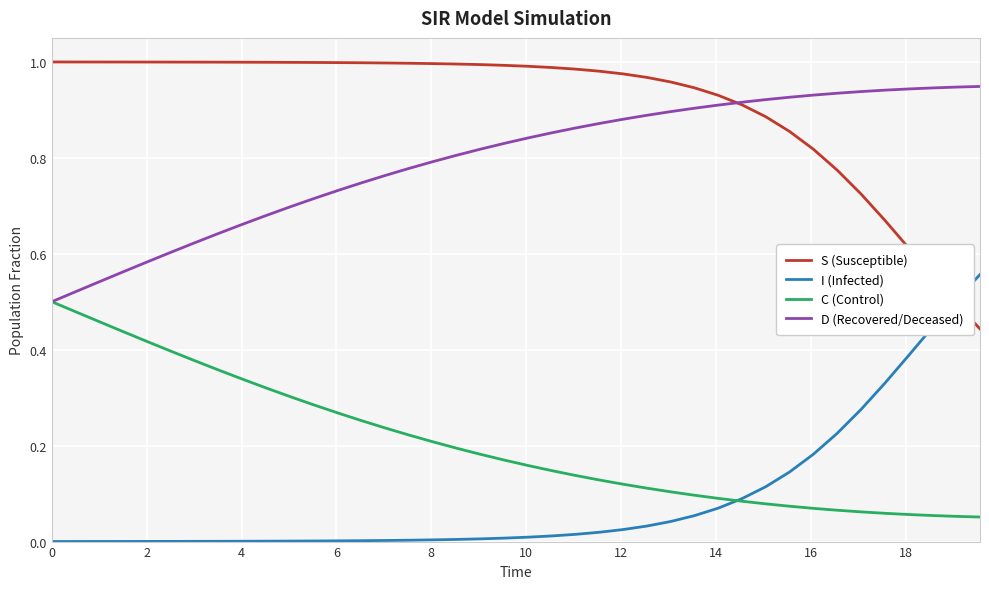

At how many categories does at least one series exceed 0?

40